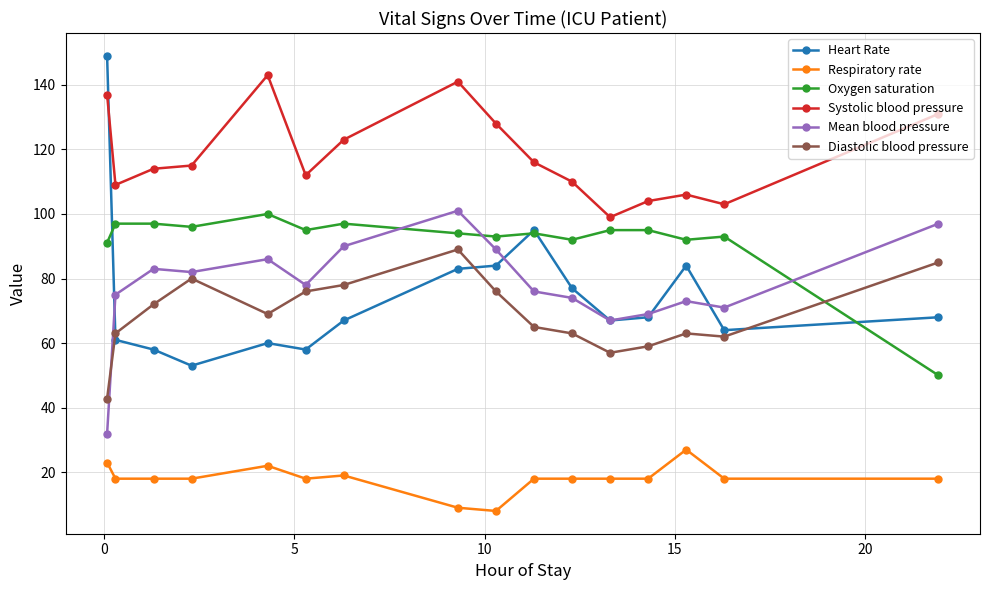

What is the greatest value displayed?

149.0